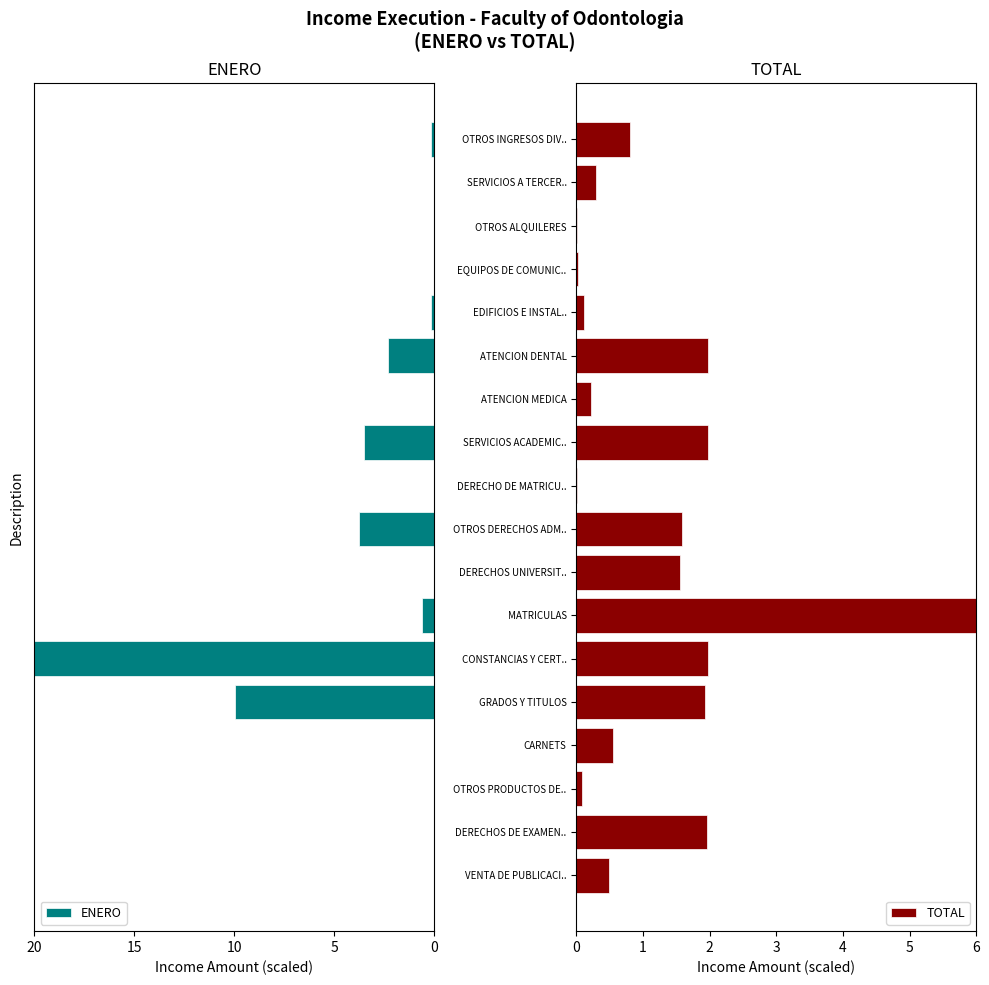

What is the approximate value of TOTAL at GRADOS Y TITULOS?

1.9